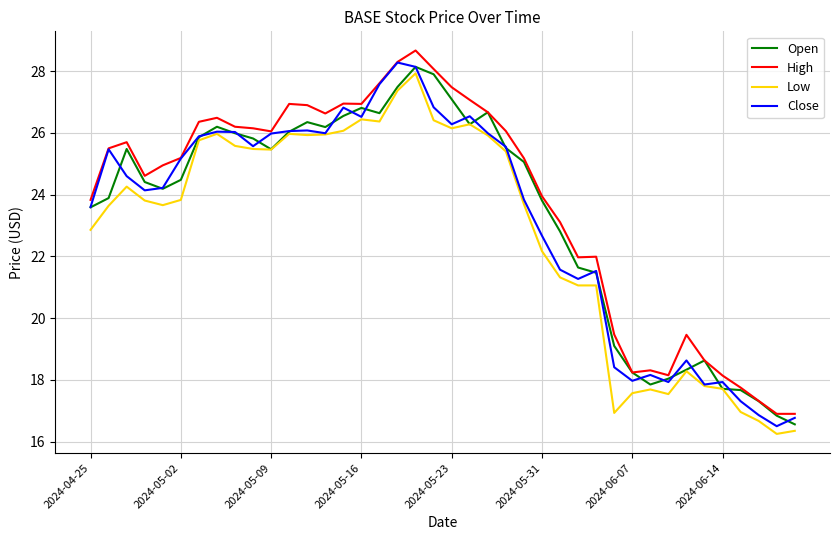

What is the minimum value for High?

16.9